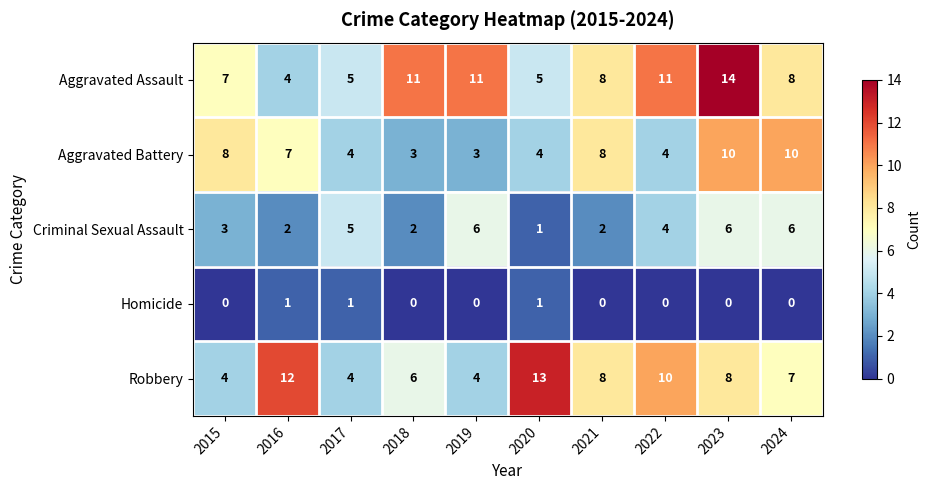

Where does the Criminal Sexual Assault series first go above 4?

2017